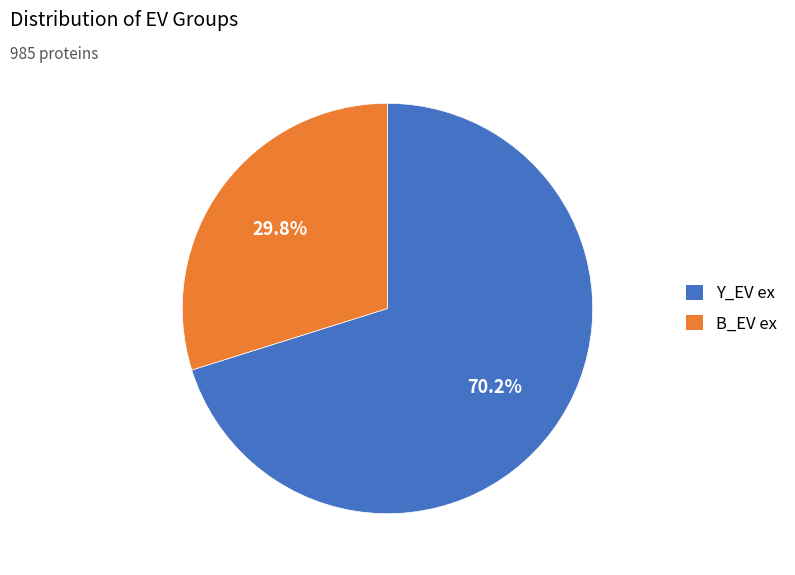

Is B_EV ex the majority of the pie?

No